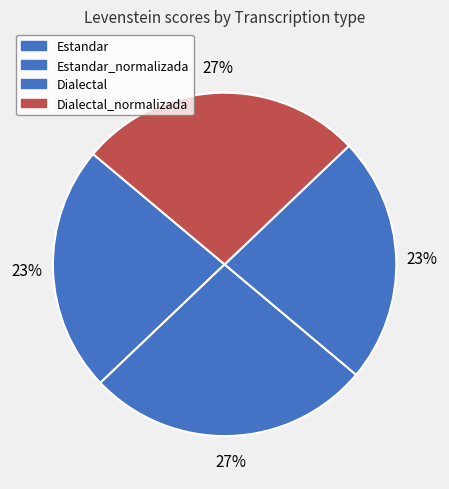

How many slices are in this pie chart?

4